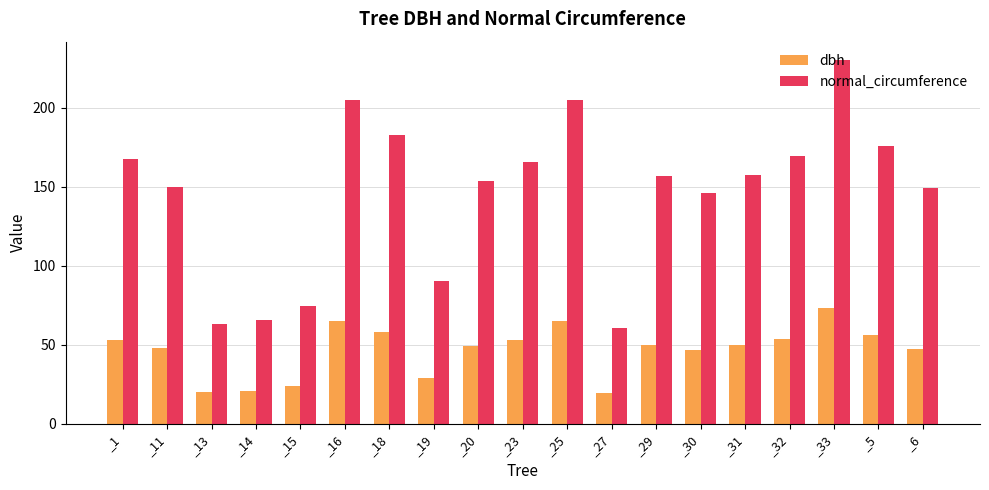

At which category is the sum across all series the highest?

_33